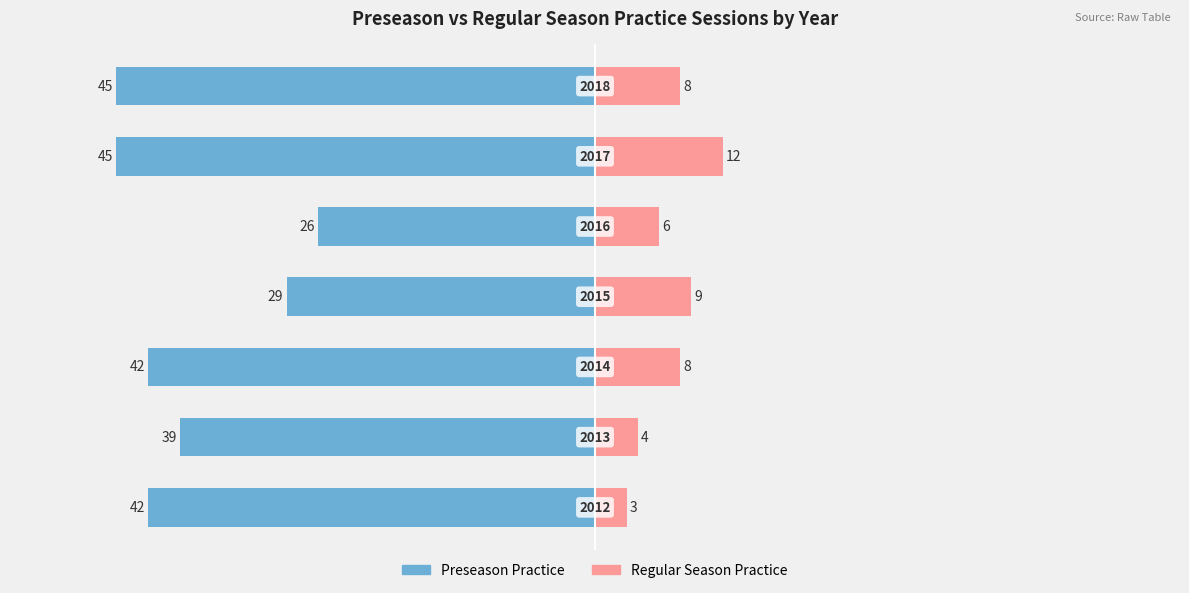

Which series has the widest spread of values?

Preseason Practice